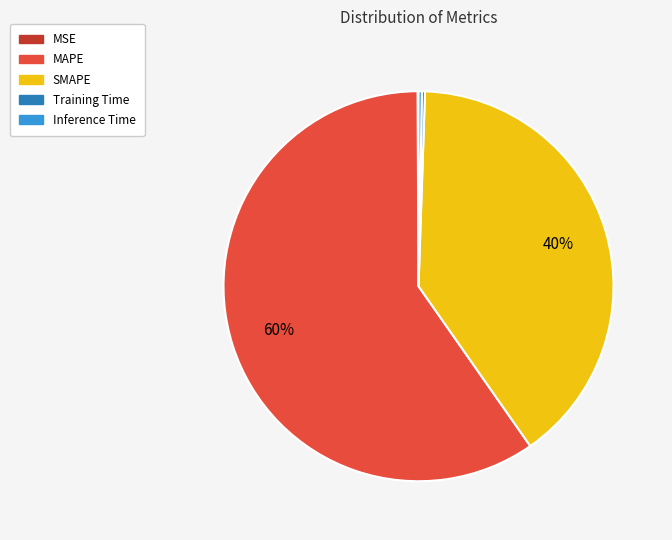

To the nearest percent, what is the average slice percentage?

20%